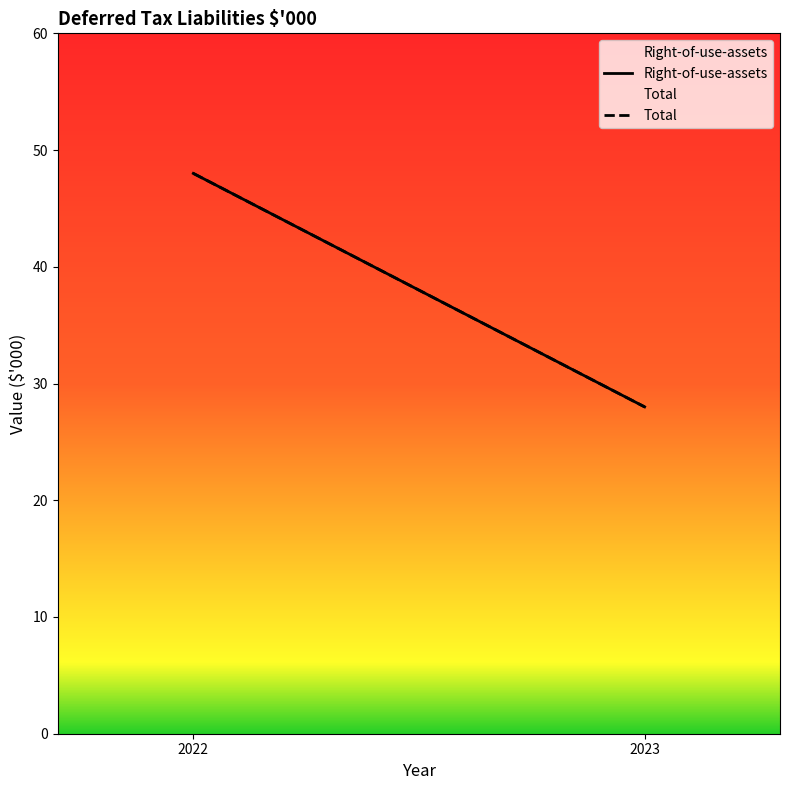

Rank the categories by Total value from lowest to highest.

2023, 2022